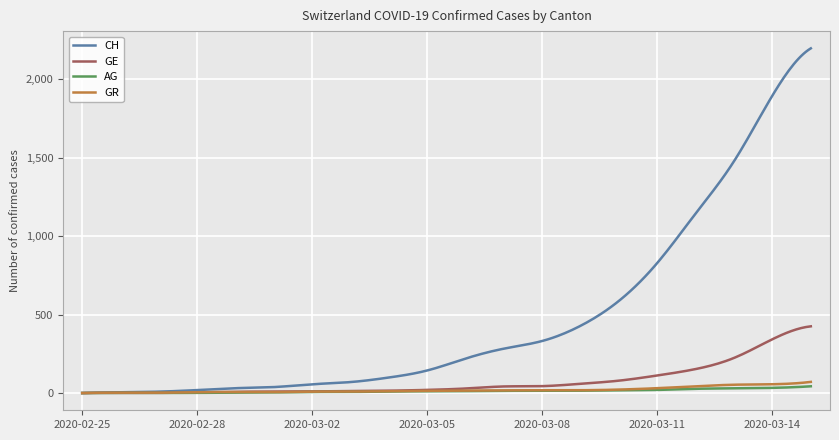

Which series has the largest total across all categories?

CH